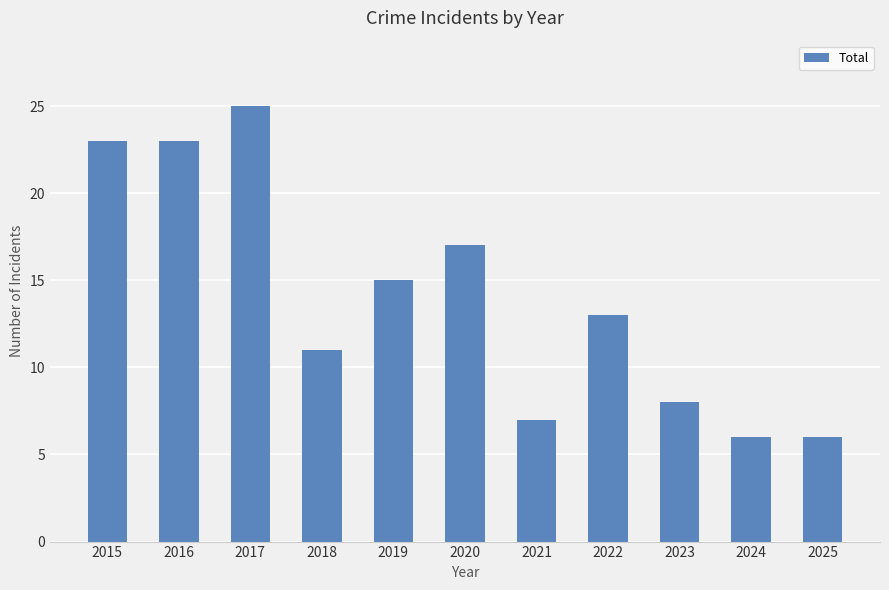

Reading right to left, list all the values displayed in this chart.

2025=6	2024=6	2023=8	2022=13	2021=7	2020=17	2019=15	2018=11	2017=25	2016=23	2015=23